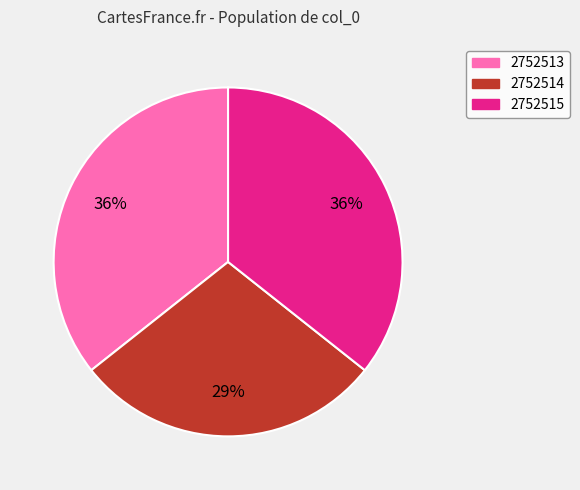

Count the number of slices in the pie.

3